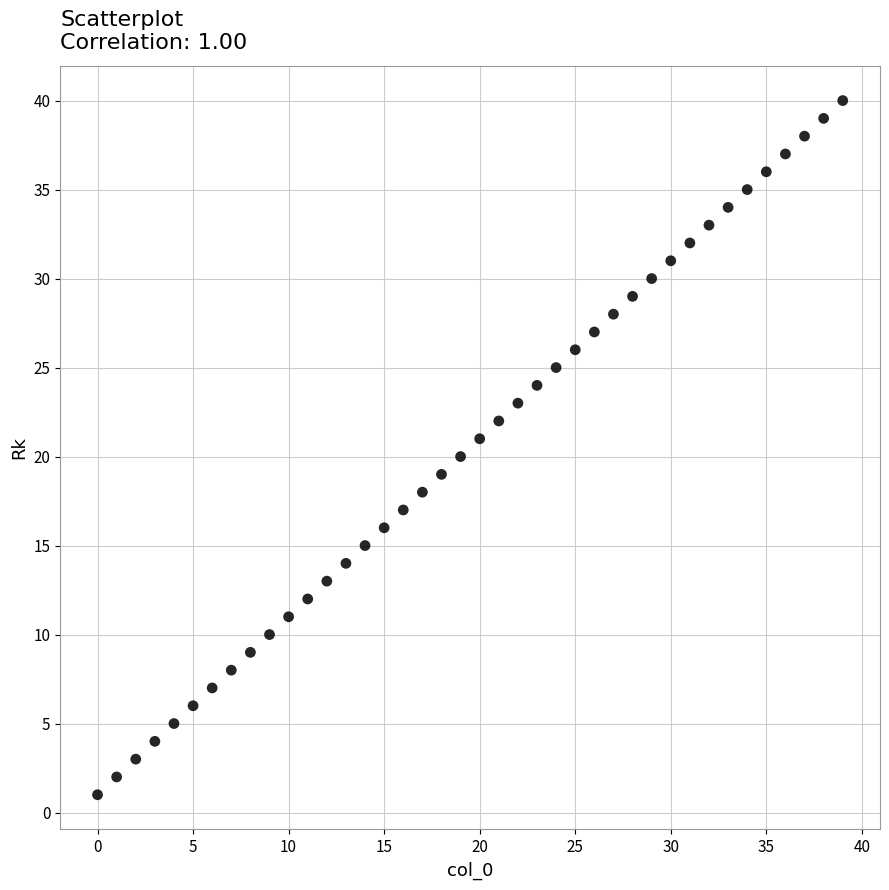

What is the range of Y values (max minus min)?

39